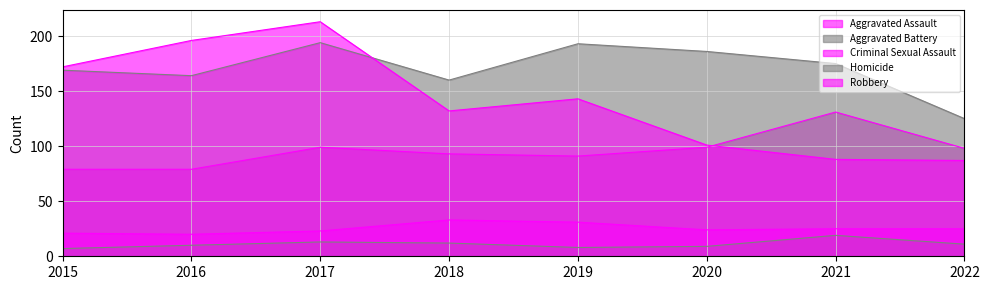

At which label does Aggravated Battery reach its peak?

2017